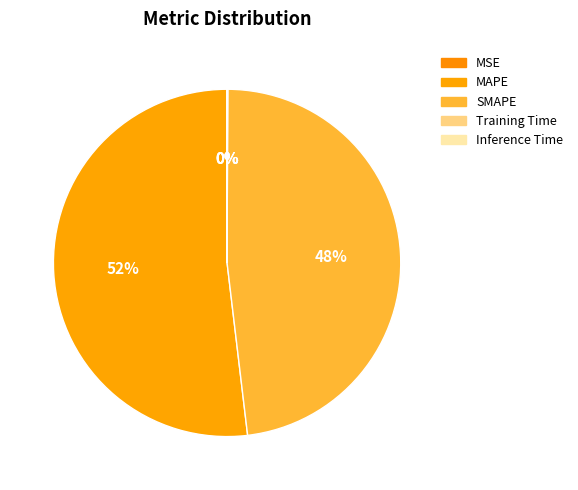

Is it true that MAPE is 52% of the pie?

True